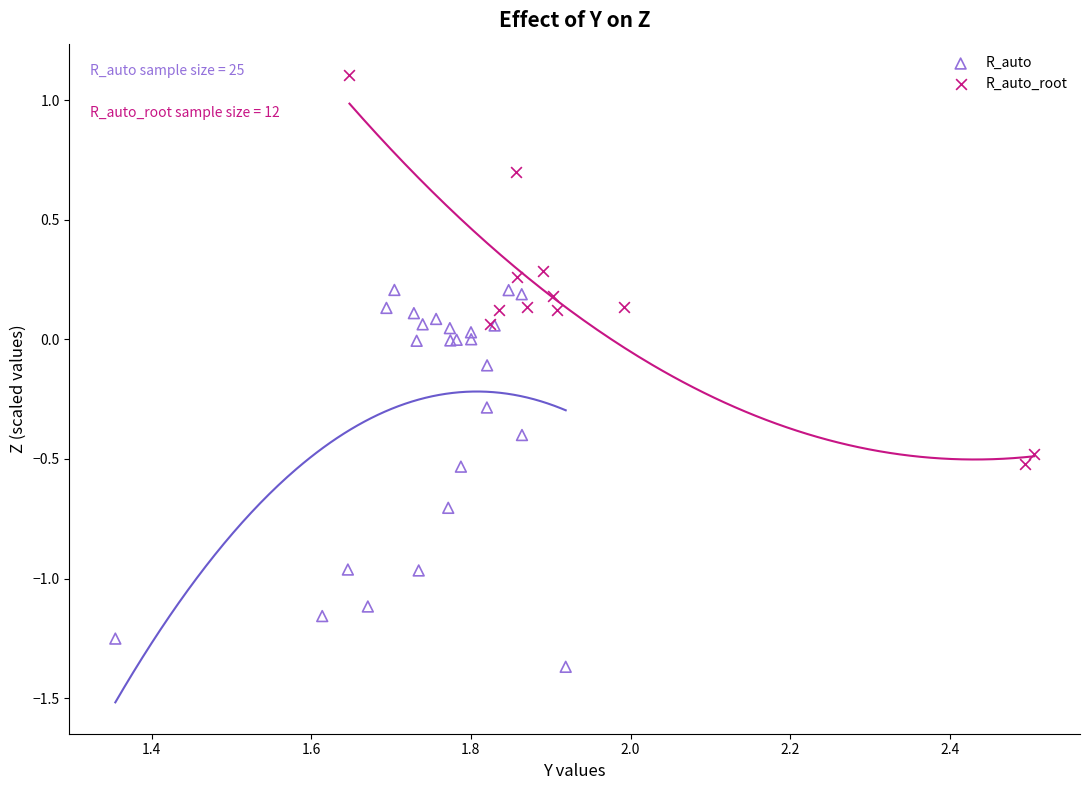

What are all the series names shown in the legend?

R_auto, R_auto_root